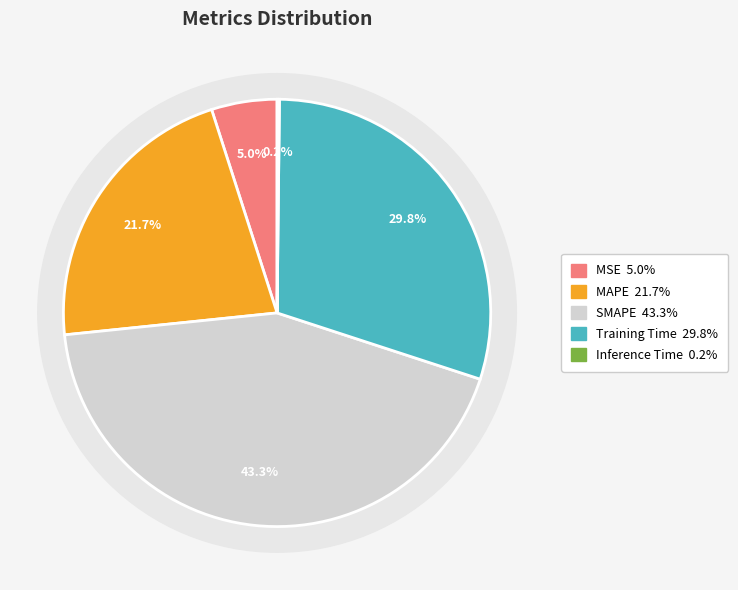

Which category has the biggest portion of the pie?

SMAPE